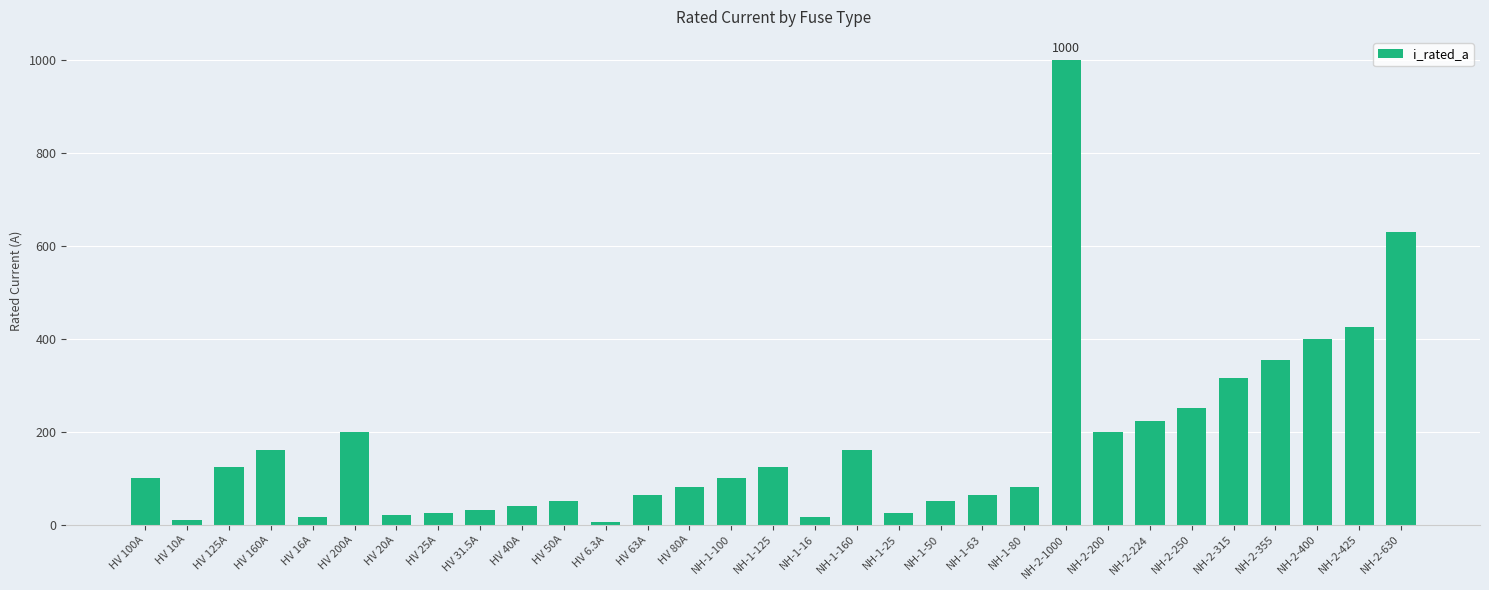

The chart shows a value of 989.7 at NH-2-630. True or false?

False